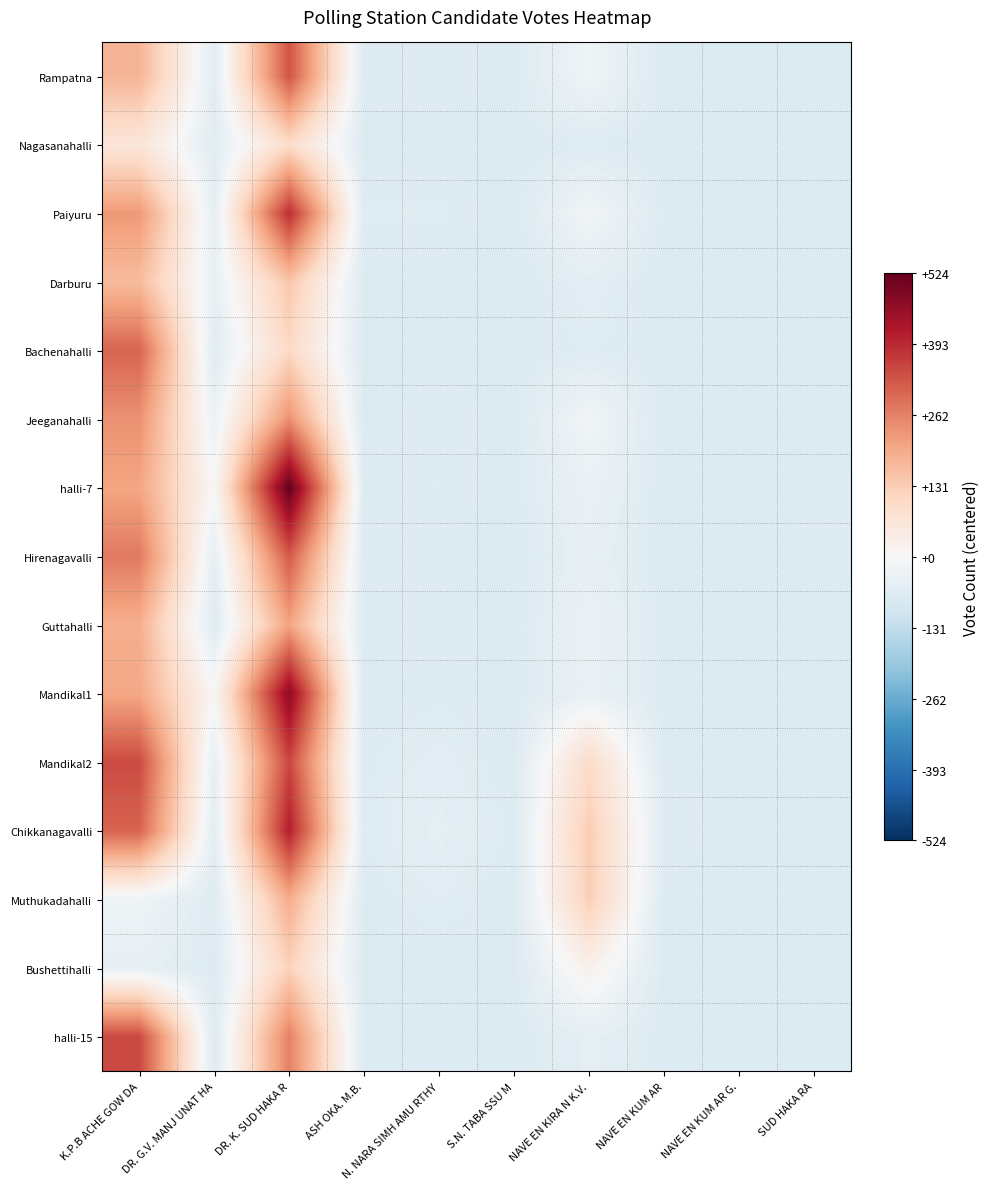

Reading left to right, list all the values displayed in this chart.

Rampatna: K.P.B ACHE GOW DA=178.6	DR. G.V. MANJ UNAT HA=-55.4	DR. K. SUD HAKA R=328.6	ASH OKA. M.B.=-66.4	N. NARA SIMH AMU RTHY=-66.4	S.N. TABA SSU M=-70.4	NAVE EN KIRA N K.V.=-20.4	NAVE EN KUM AR=-72.4	NAVE EN KUM AR G.=-73.4	SUD HAKA RA=-73.4
Nagasanahalli: K.P.B ACHE GOW DA=64.6	DR. G.V. MANJ UNAT HA=-62.4	DR. K. SUD HAKA R=95.6	ASH OKA. M.B.=-71.4	N. NARA SIMH AMU RTHY=-72.4	S.N. TABA SSU M=-71.4	NAVE EN KIRA N K.V.=-68.4	NAVE EN KUM AR=-73.4	NAVE EN KUM AR G.=-72.4	SUD HAKA RA=-73.4
Paiyuru: K.P.B ACHE GOW DA=226.6	DR. G.V. MANJ UNAT HA=-47.4	DR. K. SUD HAKA R=385.6	ASH OKA. M.B.=-64.4	N. NARA SIMH AMU RTHY=-64.4	S.N. TABA SSU M=-73.4	NAVE EN KIRA N K.V.=-16.4	NAVE EN KUM AR=-69.4	NAVE EN KUM AR G.=-73.4	SUD HAKA RA=-73.4
Darburu: K.P.B ACHE GOW DA=165.6	DR. G.V. MANJ UNAT HA=-40.4	DR. K. SUD HAKA R=145.6	ASH OKA. M.B.=-71.4	N. NARA SIMH AMU RTHY=-72.4	S.N. TABA SSU M=-73.4	NAVE EN KIRA N K.V.=-55.4	NAVE EN KUM AR=-73.4	NAVE EN KUM AR G.=-73.4	SUD HAKA RA=-73.4
Bachenahalli: K.P.B ACHE GOW DA=305.6	DR. G.V. MANJ UNAT HA=-62.4	DR. K. SUD HAKA R=104.6	ASH OKA. M.B.=-71.4	N. NARA SIMH AMU RTHY=-70.4	S.N. TABA SSU M=-72.4	NAVE EN KIRA N K.V.=-65.4	NAVE EN KUM AR=-73.4	NAVE EN KUM AR G.=-72.4	SUD HAKA RA=-73.4
Jeeganahalli: K.P.B ACHE GOW DA=238.6	DR. G.V. MANJ UNAT HA=-31.4	DR. K. SUD HAKA R=238.6	ASH OKA. M.B.=-72.4	N. NARA SIMH AMU RTHY=-66.4	S.N. TABA SSU M=-71.4	NAVE EN KIRA N K.V.=-17.4	NAVE EN KUM AR=-72.4	NAVE EN KUM AR G.=-73.4	SUD HAKA RA=-73.4
halli-7: K.P.B ACHE GOW DA=205.6	DR. G.V. MANJ UNAT HA=0.6	DR. K. SUD HAKA R=523.6	ASH OKA. M.B.=-66.4	N. NARA SIMH AMU RTHY=-65.4	S.N. TABA SSU M=-71.4	NAVE EN KIRA N K.V.=-34.4	NAVE EN KUM AR=-73.4	NAVE EN KUM AR G.=-73.4	SUD HAKA RA=-68.4
Hirenagavalli: K.P.B ACHE GOW DA=273.6	DR. G.V. MANJ UNAT HA=-47.4	DR. K. SUD HAKA R=320.6	ASH OKA. M.B.=-66.4	N. NARA SIMH AMU RTHY=-70.4	S.N. TABA SSU M=-73.4	NAVE EN KIRA N K.V.=-44.4	NAVE EN KUM AR=-73.4	NAVE EN KUM AR G.=-73.4	SUD HAKA RA=-68.4
Guttahalli: K.P.B ACHE GOW DA=189.6	DR. G.V. MANJ UNAT HA=-67.4	DR. K. SUD HAKA R=208.6	ASH OKA. M.B.=-69.4	N. NARA SIMH AMU RTHY=-66.4	S.N. TABA SSU M=-72.4	NAVE EN KIRA N K.V.=-33.4	NAVE EN KUM AR=-71.4	NAVE EN KUM AR G.=-72.4	SUD HAKA RA=-72.4
Mandikal1: K.P.B ACHE GOW DA=201.6	DR. G.V. MANJ UNAT HA=4.6	DR. K. SUD HAKA R=467.6	ASH OKA. M.B.=-73.4	N. NARA SIMH AMU RTHY=-67.4	S.N. TABA SSU M=-72.4	NAVE EN KIRA N K.V.=-36.4	NAVE EN KUM AR=-71.4	NAVE EN KUM AR G.=-72.4	SUD HAKA RA=-71.4
Mandikal2: K.P.B ACHE GOW DA=344.6	DR. G.V. MANJ UNAT HA=-44.4	DR. K. SUD HAKA R=348.6	ASH OKA. M.B.=-67.4	N. NARA SIMH AMU RTHY=-57.4	S.N. TABA SSU M=-71.4	NAVE EN KIRA N K.V.=95.6	NAVE EN KUM AR=-69.4	NAVE EN KUM AR G.=-71.4	SUD HAKA RA=-72.4
Chikkanagavalli: K.P.B ACHE GOW DA=307.6	DR. G.V. MANJ UNAT HA=-54.4	DR. K. SUD HAKA R=409.6	ASH OKA. M.B.=-65.4	N. NARA SIMH AMU RTHY=-50.4	S.N. TABA SSU M=-68.4	NAVE EN KIRA N K.V.=131.6	NAVE EN KUM AR=-65.4	NAVE EN KUM AR G.=-72.4	SUD HAKA RA=-71.4
Muthukadahalli: K.P.B ACHE GOW DA=-22.4	DR. G.V. MANJ UNAT HA=-65.4	DR. K. SUD HAKA R=191.6	ASH OKA. M.B.=-70.4	N. NARA SIMH AMU RTHY=-60.4	S.N. TABA SSU M=-72.4	NAVE EN KIRA N K.V.=127.6	NAVE EN KUM AR=-70.4	NAVE EN KUM AR G.=-73.4	SUD HAKA RA=-73.4
Bushettihalli: K.P.B ACHE GOW DA=-45.4	DR. G.V. MANJ UNAT HA=-70.4	DR. K. SUD HAKA R=121.6	ASH OKA. M.B.=-71.4	N. NARA SIMH AMU RTHY=-73.4	S.N. TABA SSU M=-71.4	NAVE EN KIRA N K.V.=24.6	NAVE EN KUM AR=-72.4	NAVE EN KUM AR G.=-73.4	SUD HAKA RA=-72.4
halli-15: K.P.B ACHE GOW DA=345.6	DR. G.V. MANJ UNAT HA=-67.4	DR. K. SUD HAKA R=262.6	ASH OKA. M.B.=-70.4	N. NARA SIMH AMU RTHY=-69.4	S.N. TABA SSU M=-73.4	NAVE EN KIRA N K.V.=-50.4	NAVE EN KUM AR=-70.4	NAVE EN KUM AR G.=-73.4	SUD HAKA RA=-73.4